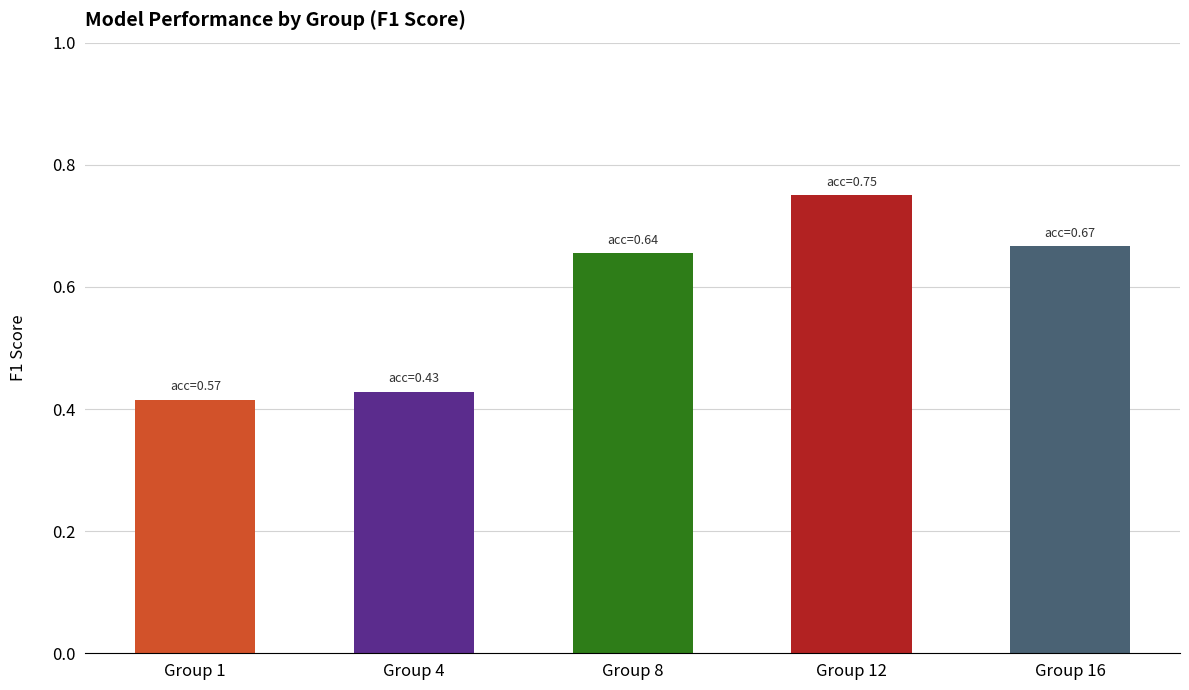

Rank the categories by value from lowest to highest.

Group 1, Group 4, Group 8, Group 16, Group 12